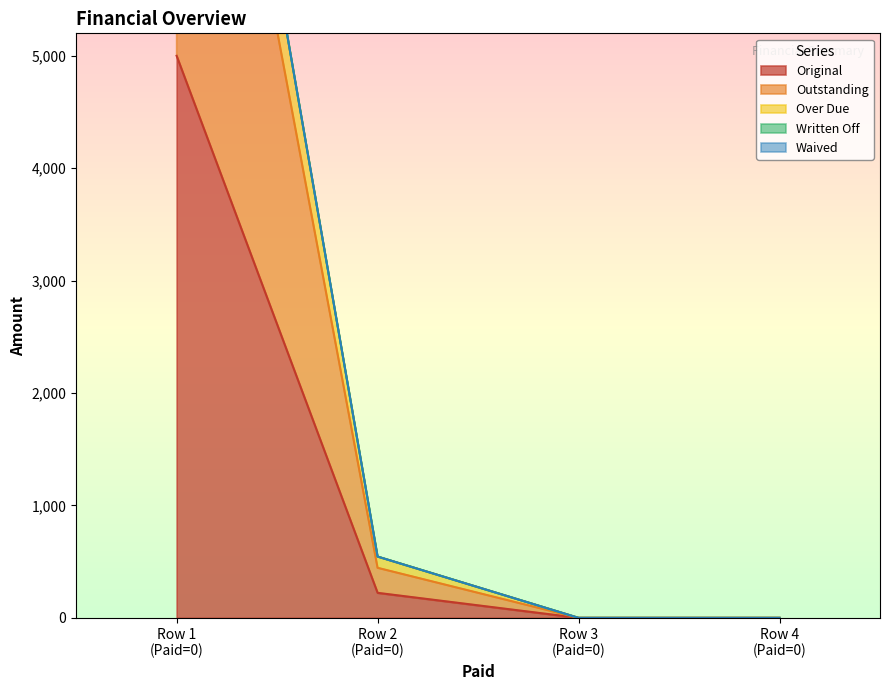

How many values in the Original series exceed 222?

2